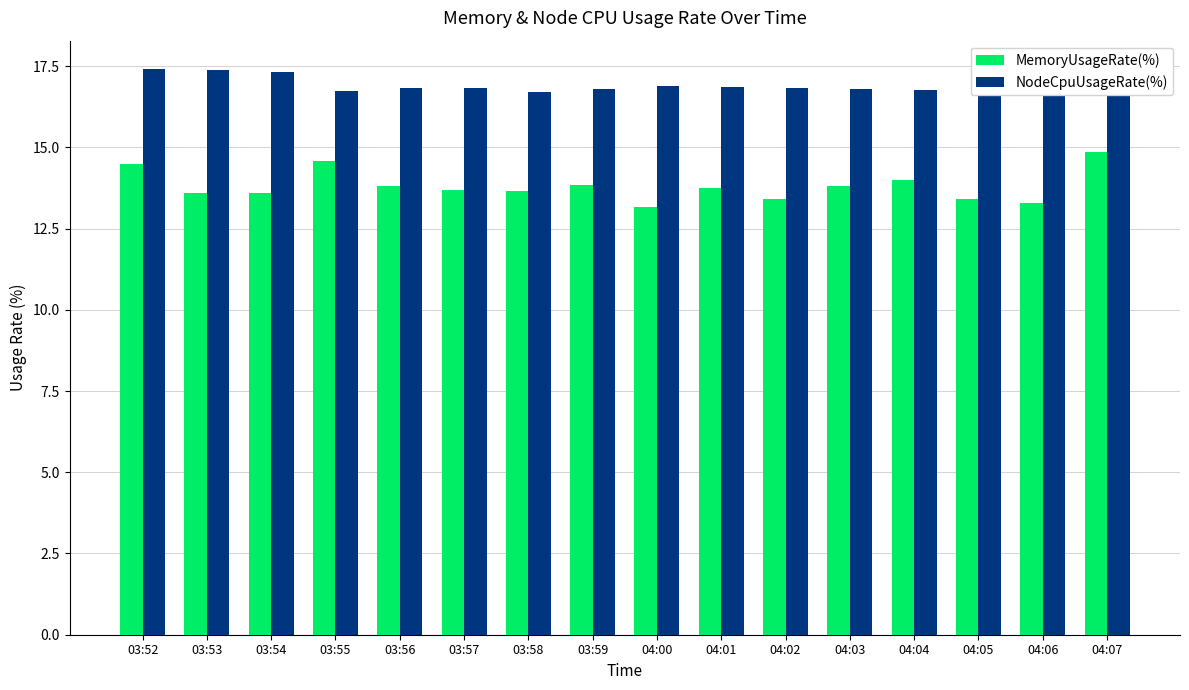

What is the difference between the second highest and second lowest values in the NodeCpuUsageRate(%) series?

0.7